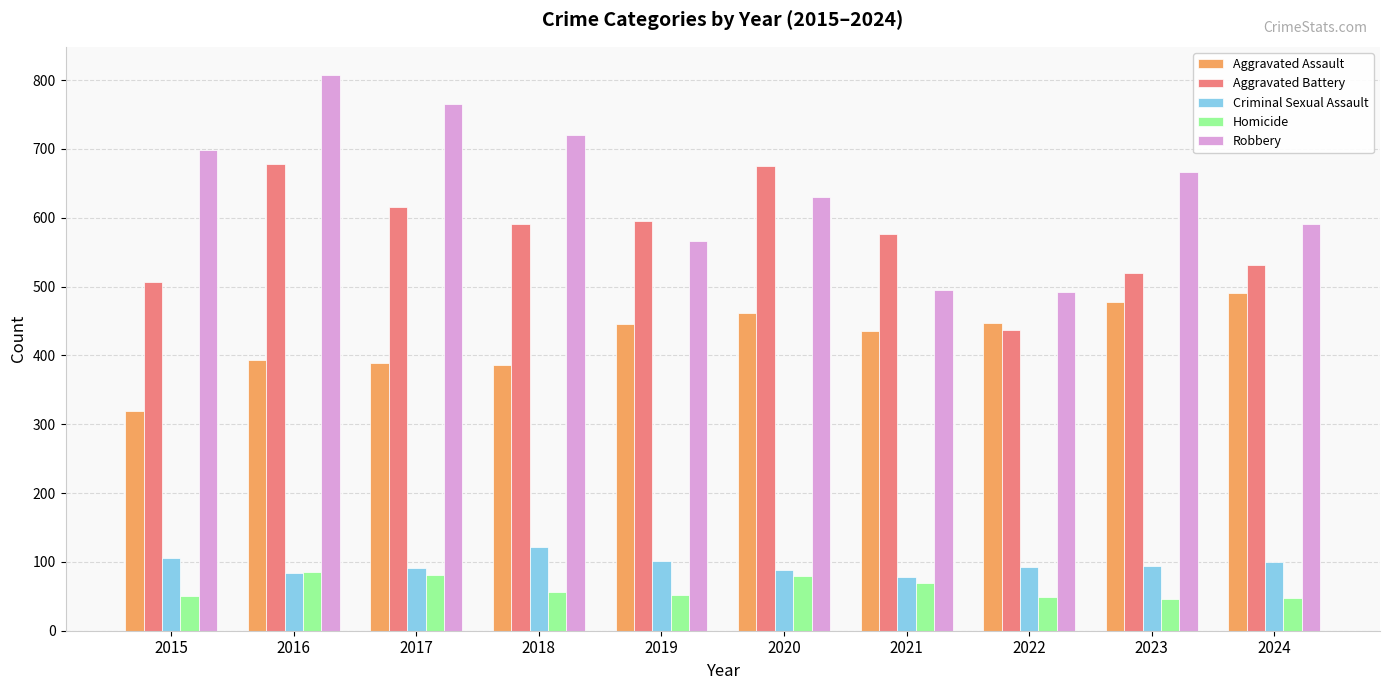

How many groups of bars are there?

10